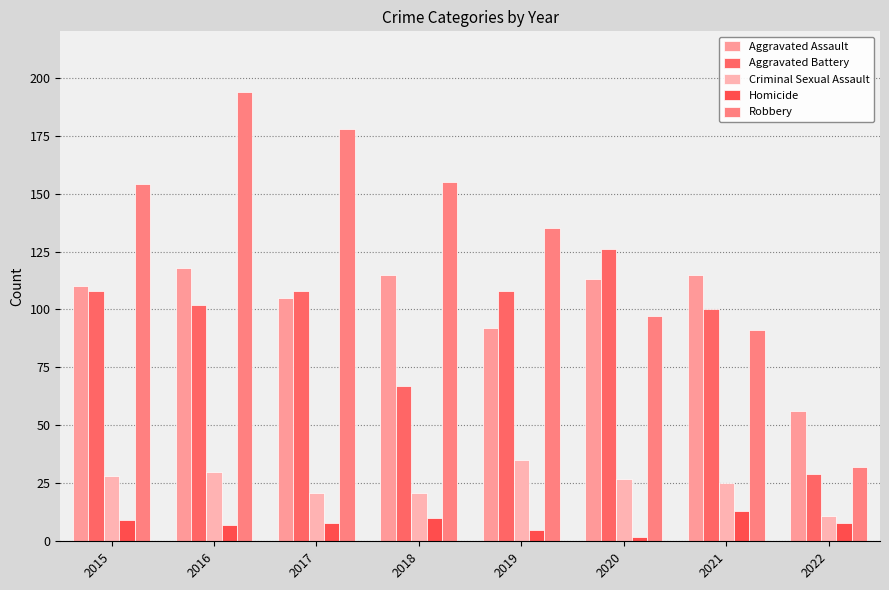

Reading left to right, list all the values displayed in this chart.

Aggravated Assault: 2015=110	2016=118	2017=105	2018=115	2019=92	2020=113	2021=115	2022=56
Aggravated Battery: 2015=108	2016=102	2017=108	2018=67	2019=108	2020=126	2021=100	2022=29
Criminal Sexual Assault: 2015=28	2016=30	2017=21	2018=21	2019=35	2020=27	2021=25	2022=11
Homicide: 2015=9	2016=7	2017=8	2018=10	2019=5	2020=2	2021=13	2022=8
Robbery: 2015=154	2016=194	2017=178	2018=155	2019=135	2020=97	2021=91	2022=32